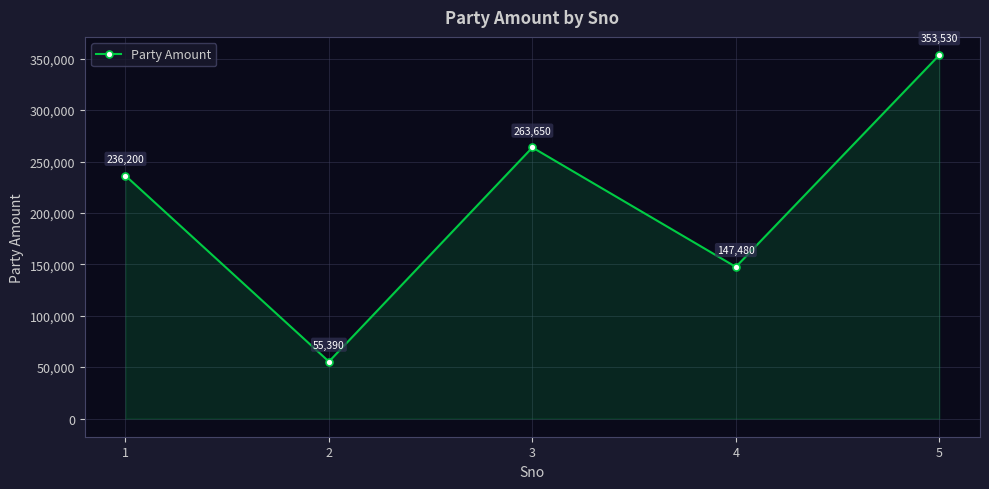

Reading right to left, list all the values displayed in this chart.

5=353530	4=147480	3=263650	2=55390	1=236200